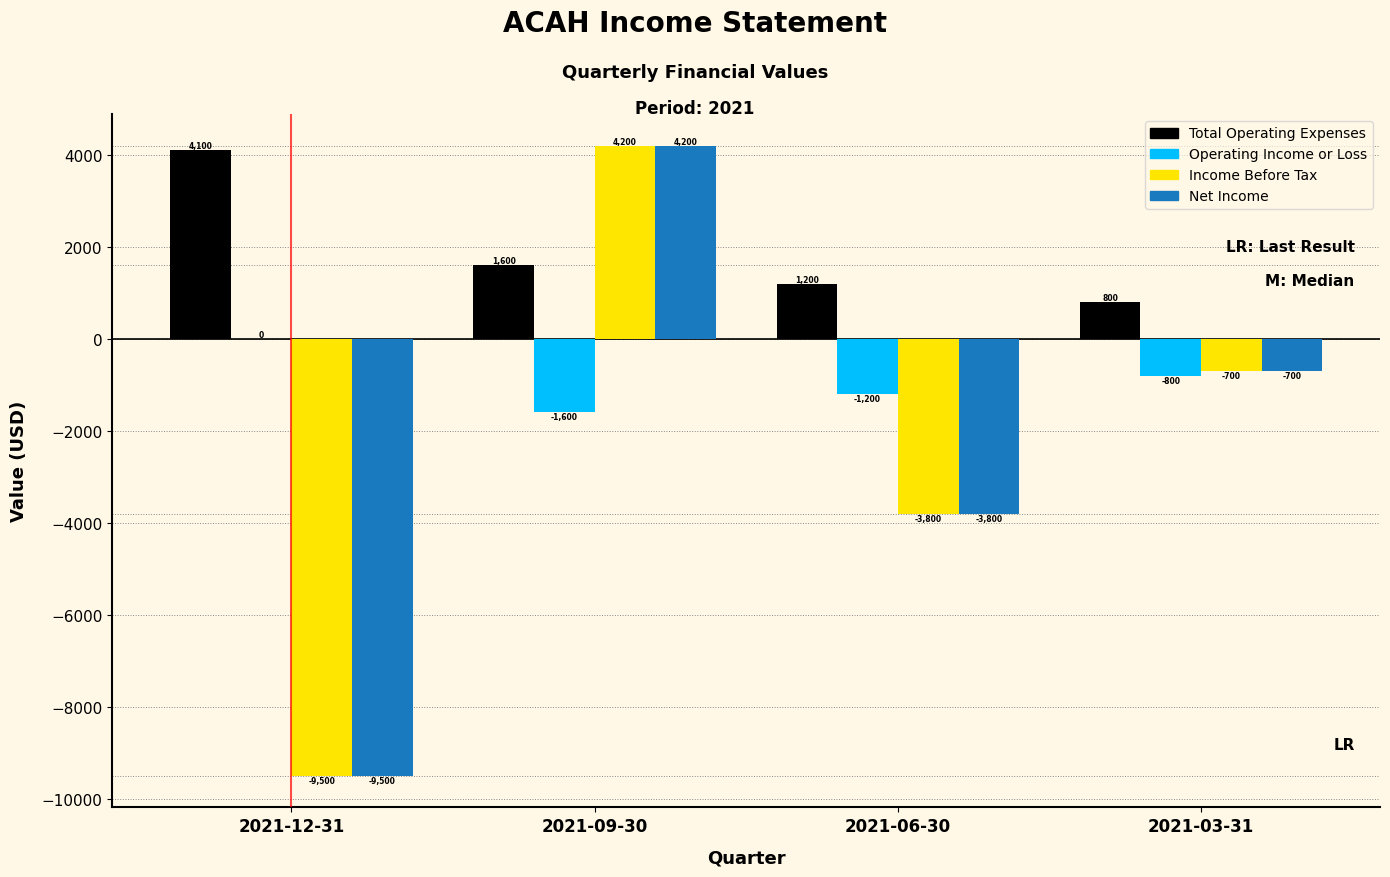

Reading left to right, what are all the values shown in this chart?

Total Operating Expenses: 2021-12-31=4100	2021-09-30=1600	2021-06-30=1200	2021-03-31=800
Operating Income or Loss: 2021-12-31=0	2021-09-30=-1600	2021-06-30=-1200	2021-03-31=-800
Income Before Tax: 2021-12-31=-9500	2021-09-30=4200	2021-06-30=-3800	2021-03-31=-700
Net Income: 2021-12-31=-9500	2021-09-30=4200	2021-06-30=-3800	2021-03-31=-700